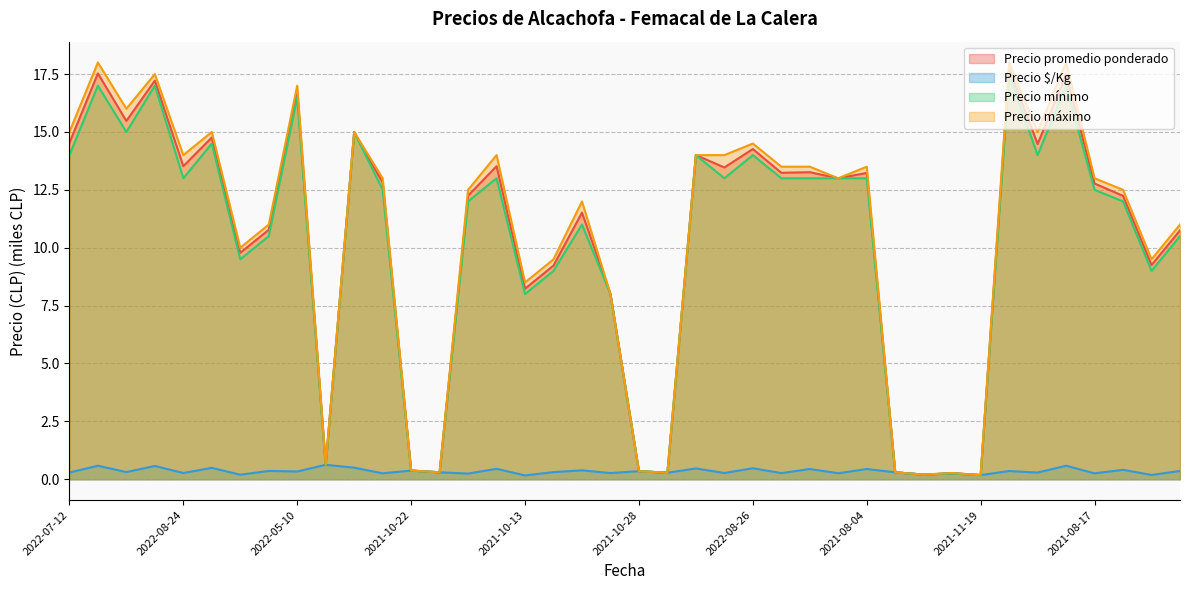

Which series has the largest range (max minus min)?

Precio máximo